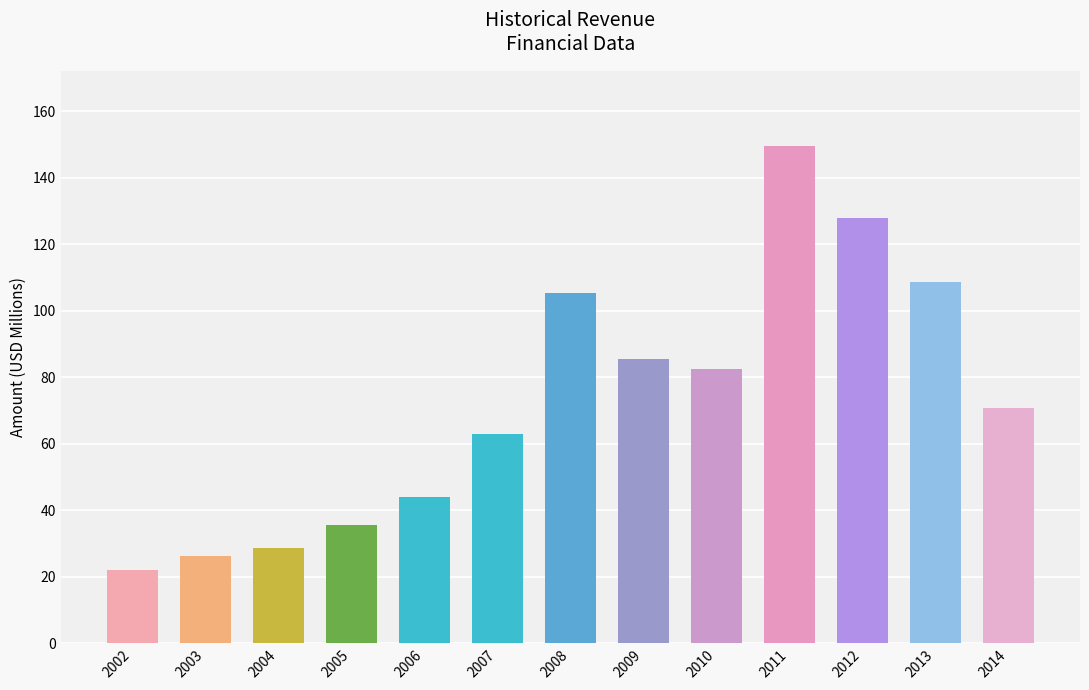

What is the sum of the values at 2004 and 2011?

178.3